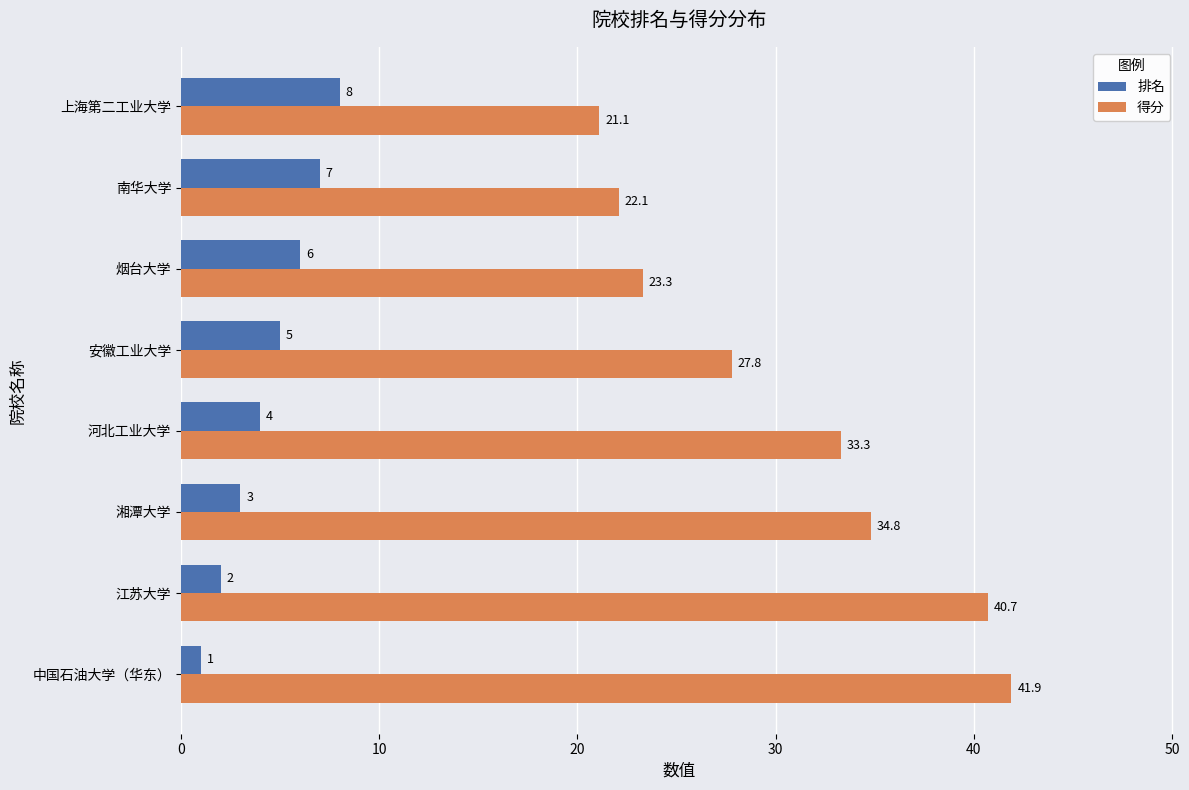

What is the approximate value of 排名 at 湘潭大学?

3.0